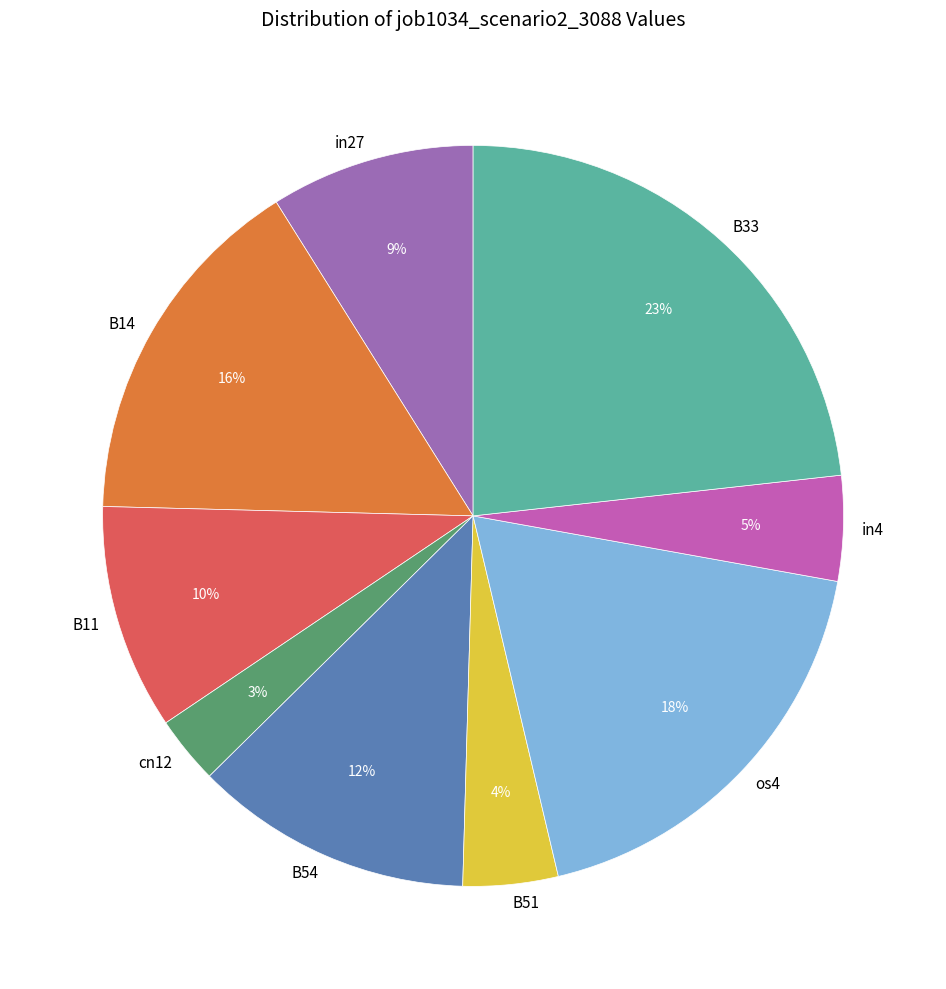

Is in27 the majority of the pie?

No